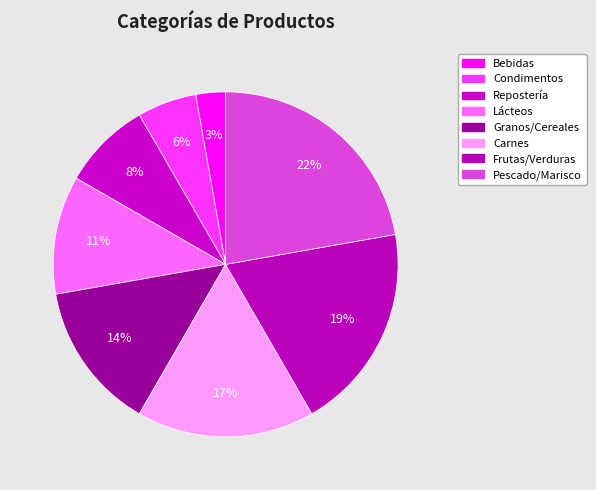

What is the largest slice in the pie chart?

Pescado/Marisco